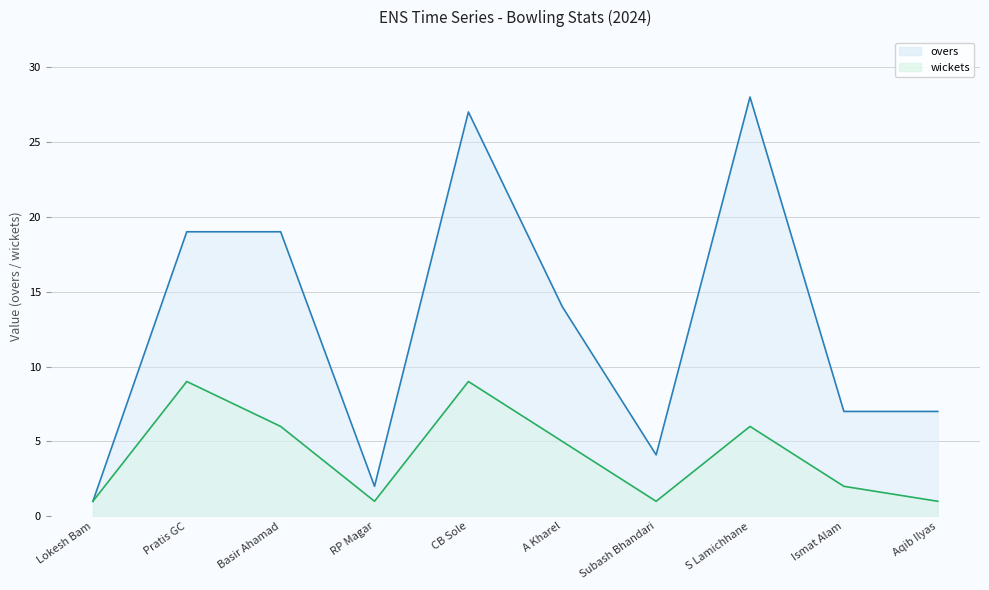

Is it true that wickets equals 2.0 at Ismat Alam?

True